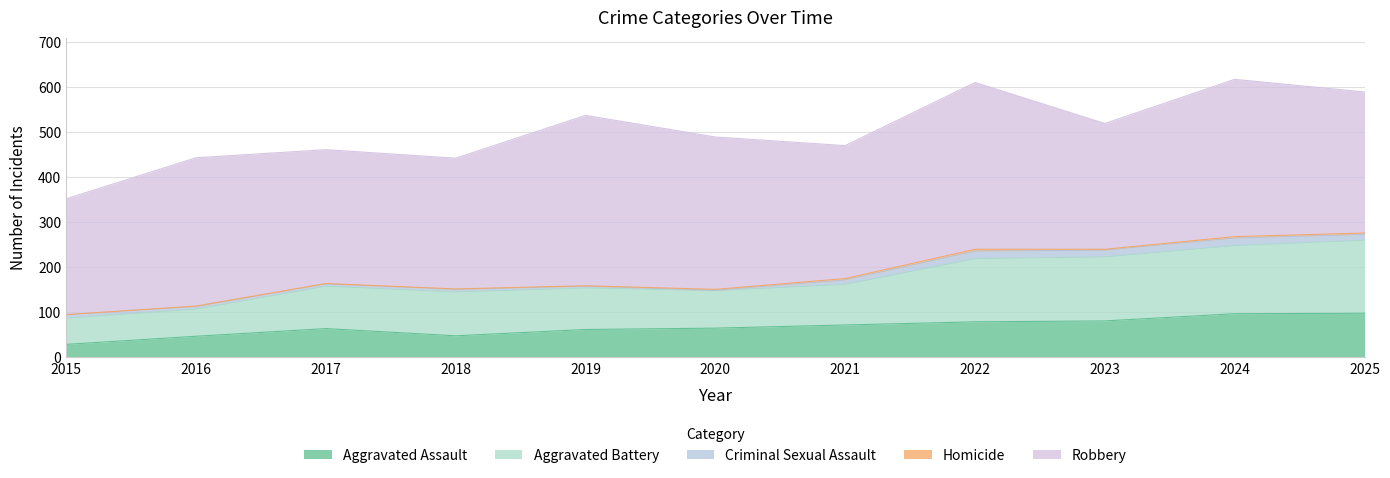

Reading left to right, extract all data points from this chart.

Aggravated Assault: 2015=29	2016=47	2017=64	2018=48	2019=62	2020=65	2021=72	2022=79	2023=81	2024=97	2025=98
Aggravated Battery: 2015=58	2016=60	2017=94	2018=97	2019=92	2020=83	2021=90	2022=140	2023=142	2024=151	2025=162
Criminal Sexual Assault: 2015=8	2016=6	2017=5	2018=6	2019=4	2020=1	2021=10	2022=17	2023=15	2024=17	2025=13
Homicide: 2015=0	2016=1	2017=1	2018=1	2019=1	2020=2	2021=3	2022=4	2023=2	2024=3	2025=3
Robbery: 2015=257	2016=329	2017=297	2018=290	2019=378	2020=338	2021=295	2022=370	2023=279	2024=349	2025=313